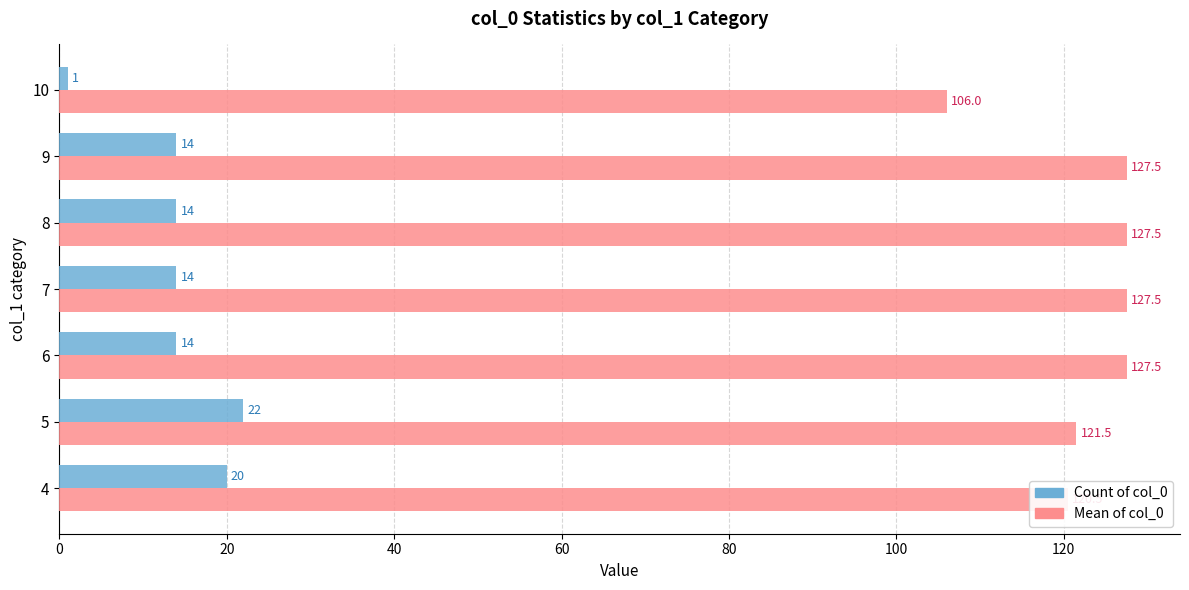

At which label is Mean of col_0 closest to 116?

4